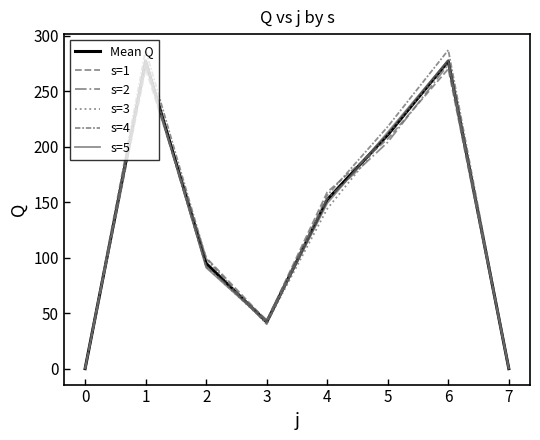

How many intersections are there between s=5 and s=1?

2